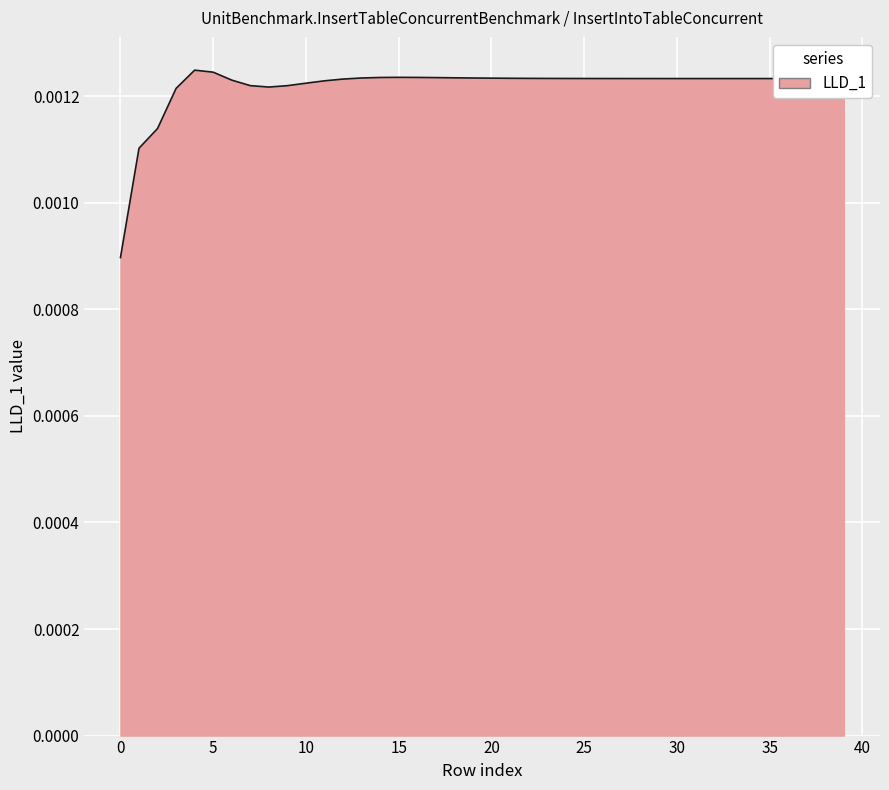

Is this an area chart (filled region under the line)?

Yes